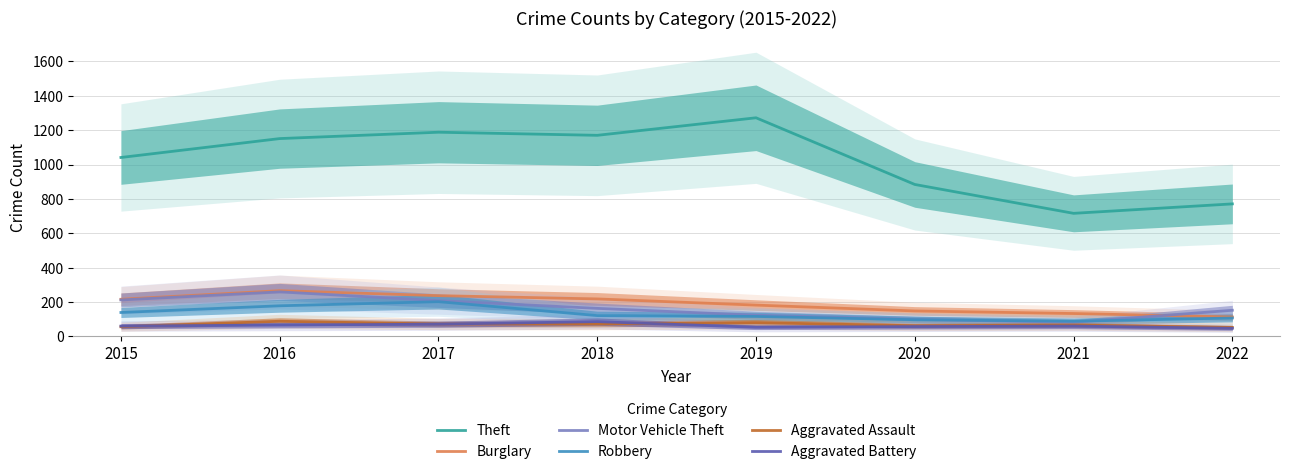

True or false: Robbery and Aggravated Assault cross at least once.

False